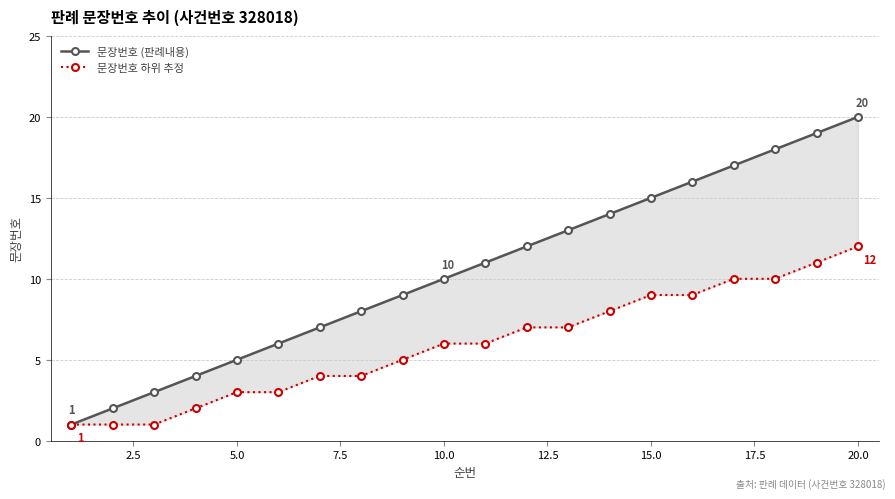

How many lines are shown in the chart?

2